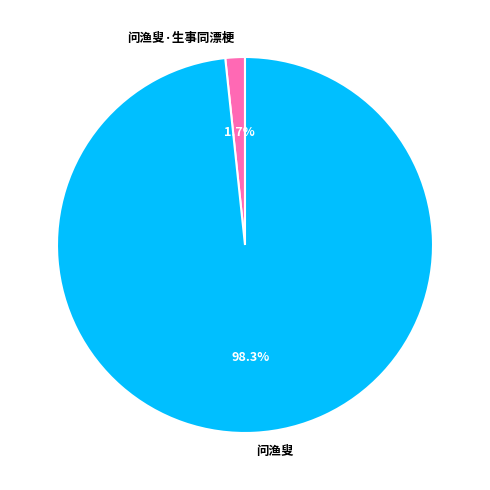

Which slice is the largest?

问渔叟